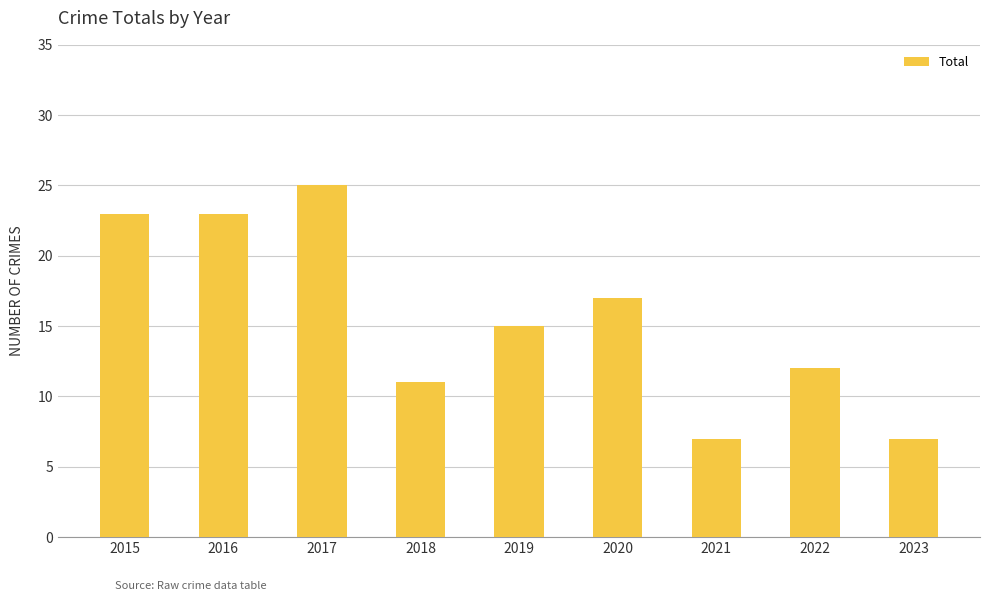

What is the value of the 9th bar from the left?

7